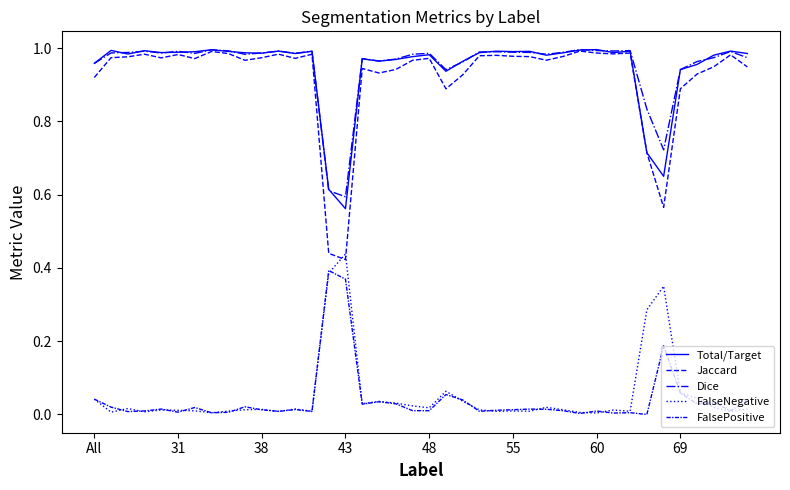

True or false: Total/Target and FalsePositive cross at least once.

False